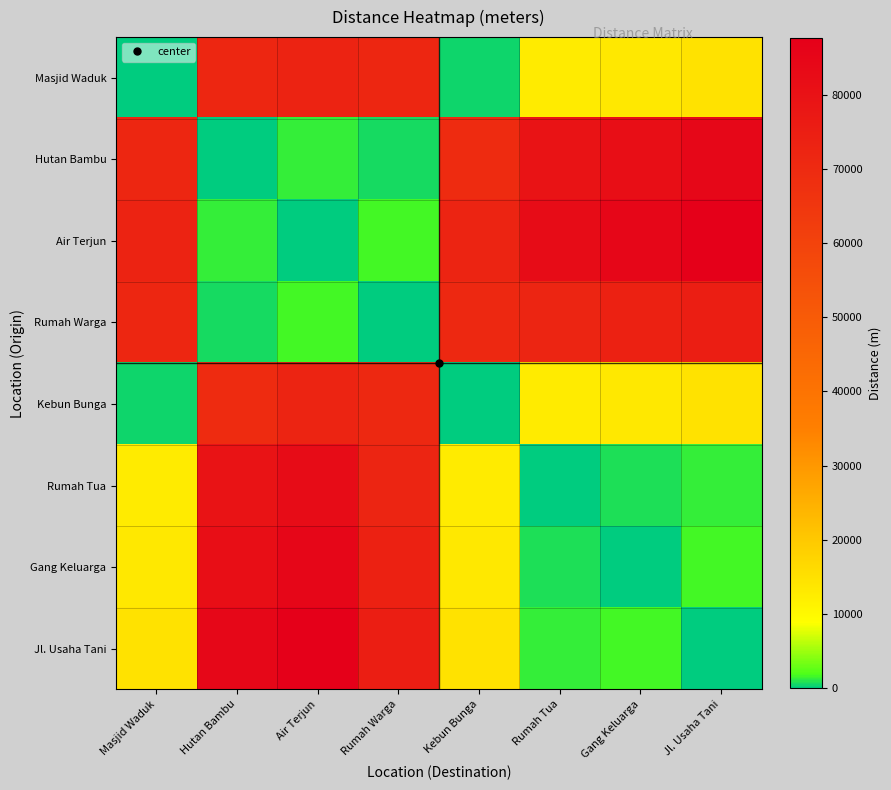

Reading left to right, transcribe all the data shown in this chart.

Masjid Waduk: Masjid Waduk=0	Hutan Bambu=71828	Air Terjun=72781	Rumah Warga=71757	Kebun Bunga=428	Rumah Tua=12950	Gang Keluarga=13401	Jl. Usaha Tani=14687
Hutan Bambu: Masjid Waduk=71828	Hutan Bambu=0	Air Terjun=1235	Rumah Warga=650	Kebun Bunga=69524	Rumah Tua=79546	Gang Keluarga=81354	Jl. Usaha Tani=84361
Air Terjun: Masjid Waduk=72781	Hutan Bambu=1235	Air Terjun=0	Rumah Warga=1642	Kebun Bunga=72648	Rumah Tua=82413	Gang Keluarga=84684	Jl. Usaha Tani=87584
Rumah Warga: Masjid Waduk=71757	Hutan Bambu=650	Air Terjun=1642	Rumah Warga=0	Kebun Bunga=70684	Rumah Tua=72164	Gang Keluarga=73658	Jl. Usaha Tani=74965
Kebun Bunga: Masjid Waduk=428	Hutan Bambu=69524	Air Terjun=72648	Rumah Warga=70684	Kebun Bunga=0	Rumah Tua=12875	Gang Keluarga=13495	Jl. Usaha Tani=14702
Rumah Tua: Masjid Waduk=12950	Hutan Bambu=79546	Air Terjun=82413	Rumah Warga=72164	Kebun Bunga=12875	Rumah Tua=0	Gang Keluarga=768	Jl. Usaha Tani=1249
Gang Keluarga: Masjid Waduk=13401	Hutan Bambu=81354	Air Terjun=84684	Rumah Warga=73658	Kebun Bunga=13495	Rumah Tua=768	Gang Keluarga=0	Jl. Usaha Tani=1593
Jl. Usaha Tani: Masjid Waduk=14687	Hutan Bambu=84361	Air Terjun=87584	Rumah Warga=74965	Kebun Bunga=14702	Rumah Tua=1249	Gang Keluarga=1593	Jl. Usaha Tani=0